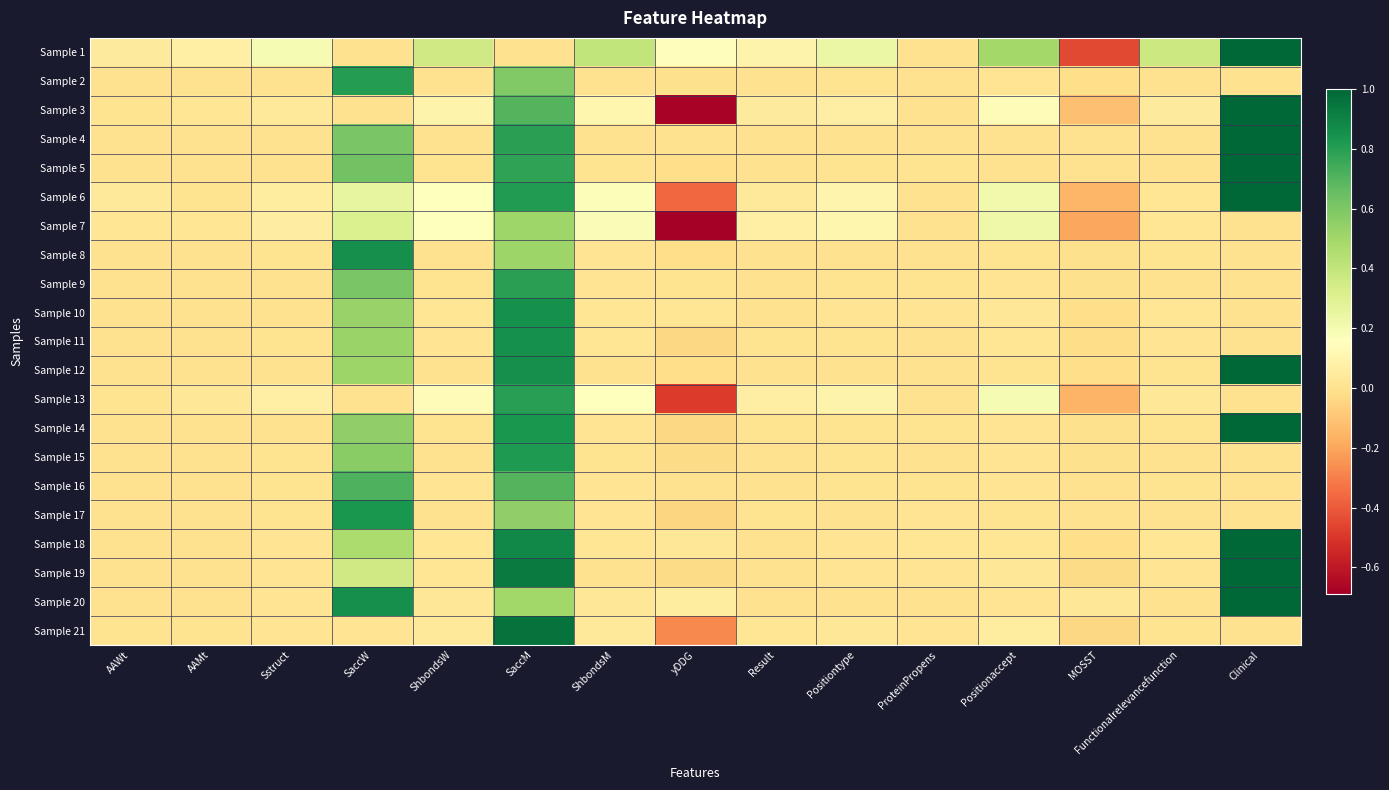

At which category is the sum across all series the highest?

SaccM